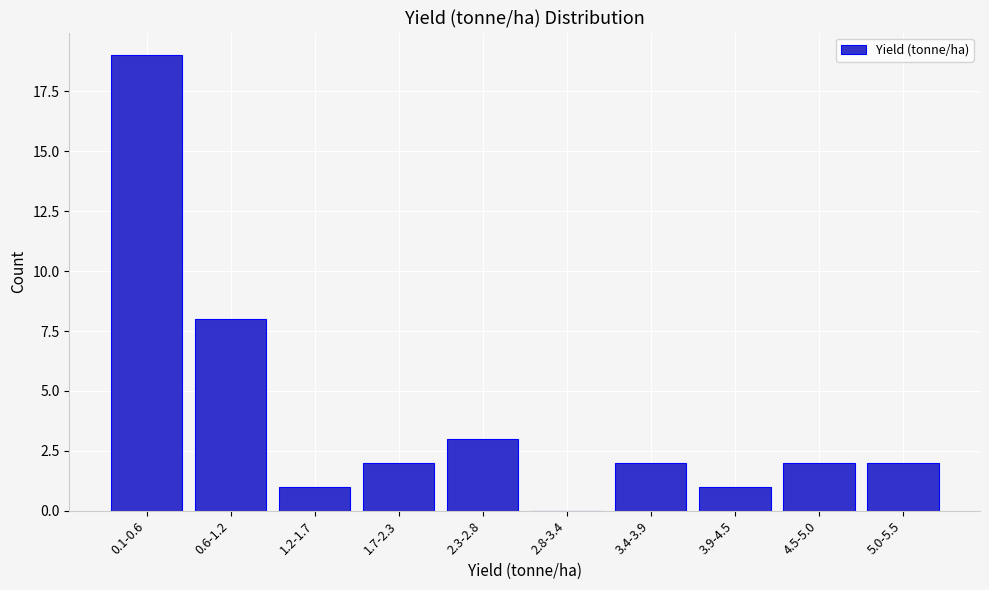

Reading right to left, list all the values displayed in this chart.

5.0-5.5=2	4.5-5.0=2	3.9-4.5=1	3.4-3.9=2	2.8-3.4=0	2.3-2.8=3	1.7-2.3=2	1.2-1.7=1	0.6-1.2=8	0.1-0.6=19